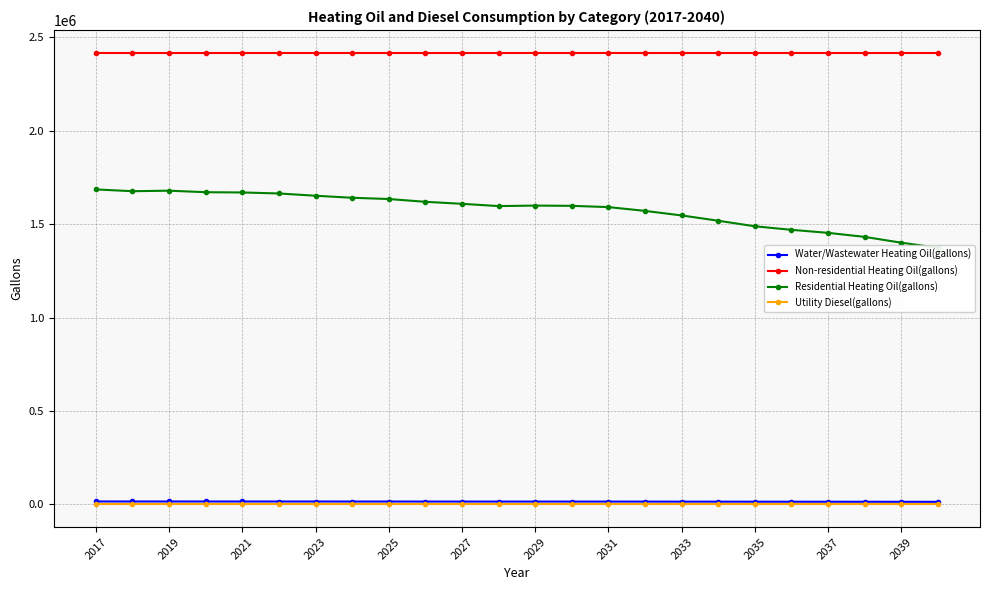

True or false: Water/Wastewater Heating Oil(gallons) and Non-residential Heating Oil(gallons) cross at least once.

False